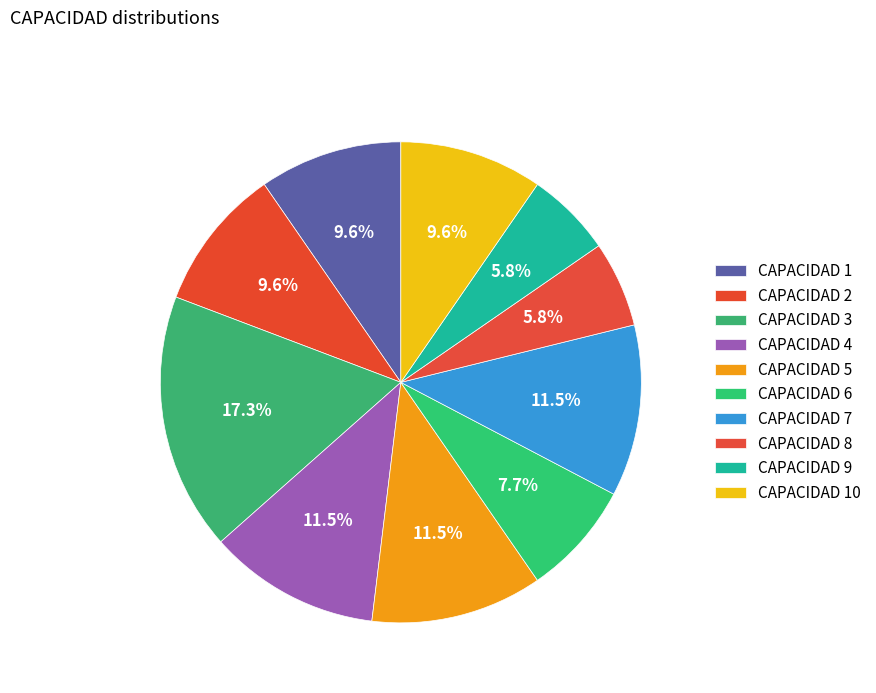

How many segments does this pie chart have?

10